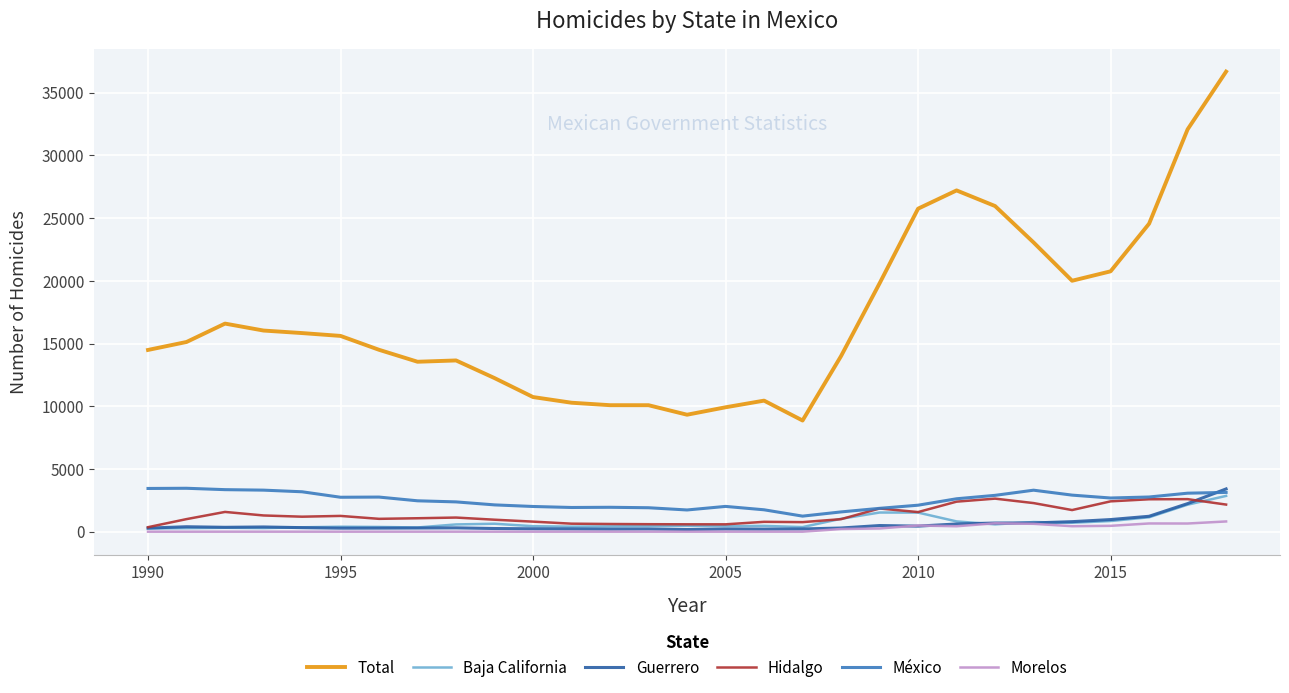

What are all the series names shown in the legend?

Total, Baja California, Guerrero, Hidalgo, México, Morelos